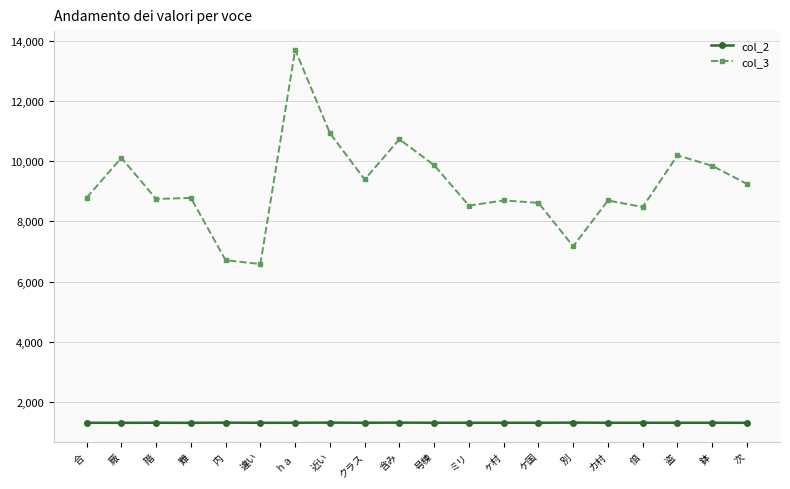

True or false: col_3 has more than 0 interior local peaks.

True